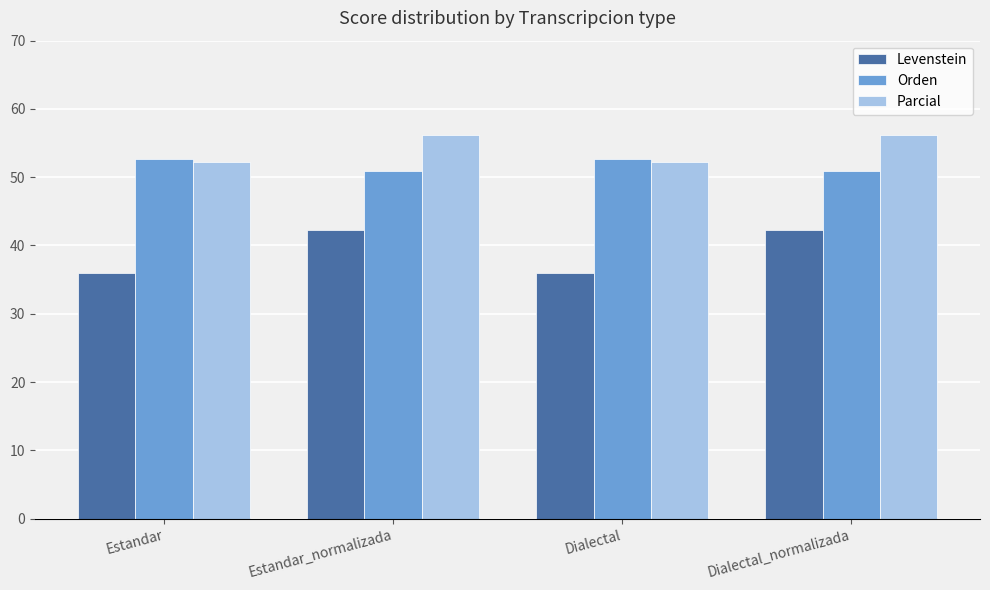

What is the minimum value shown in the chart?

36.0